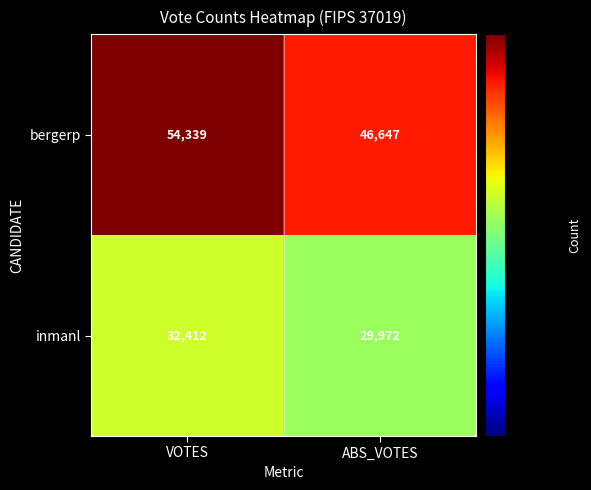

What is the approximate value of inmanl at VOTES?

32412